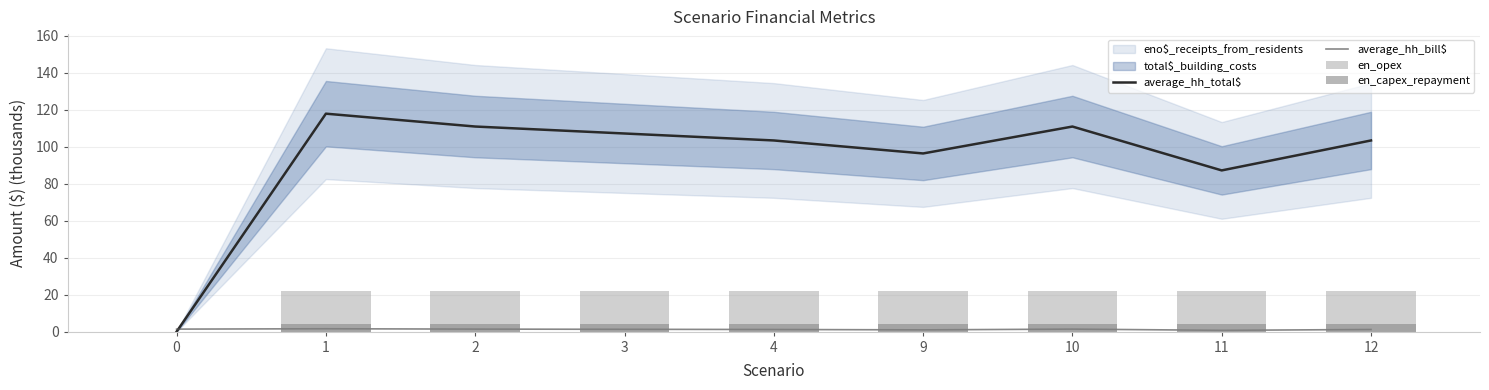

List the labels in order of average_hh_total$ value, smallest first.

0, 11, 9, 12, 4, 3, 10, 2, 1